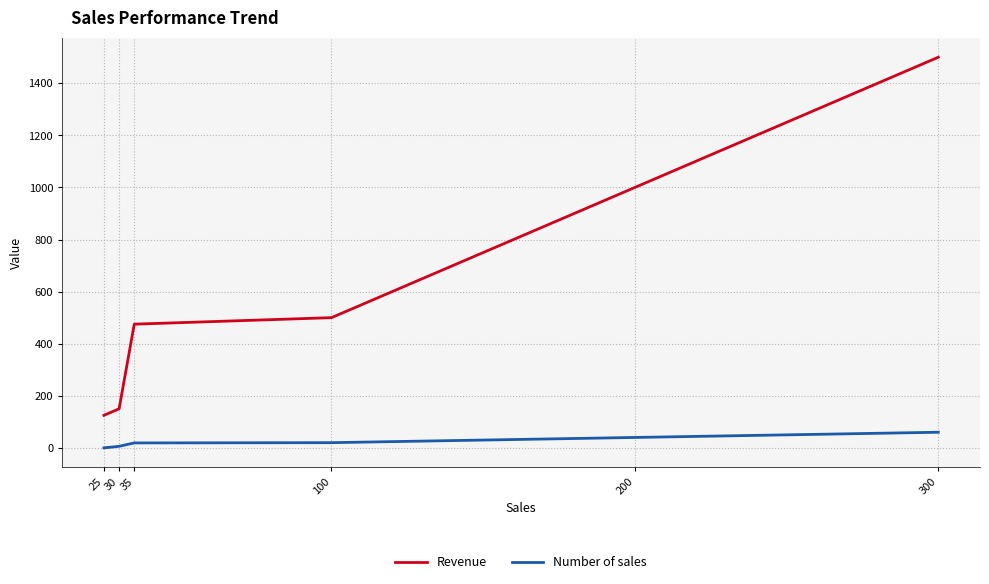

What is the greatest value displayed?

1500